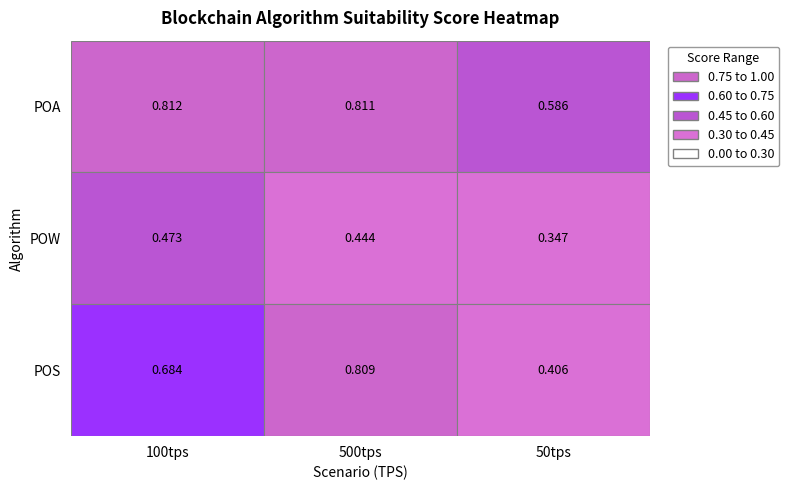

Reading left to right, list all the values displayed in this chart.

POA: 0.8	0.8	0.6
POW: 0.5	0.4	0.3
POS: 0.7	0.8	0.4